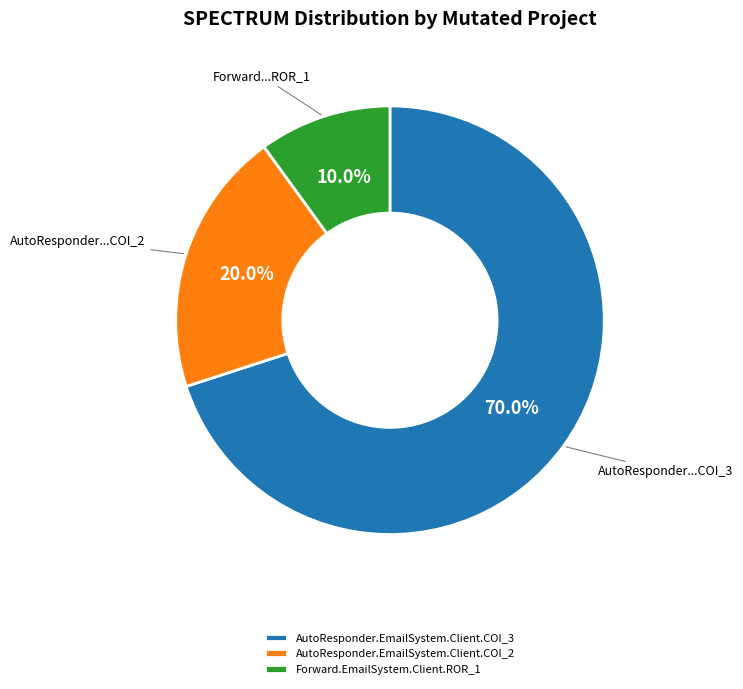

True or false: AutoResponder.EmailSystem.Client.COI_2 accounts for 27% of the total.

False